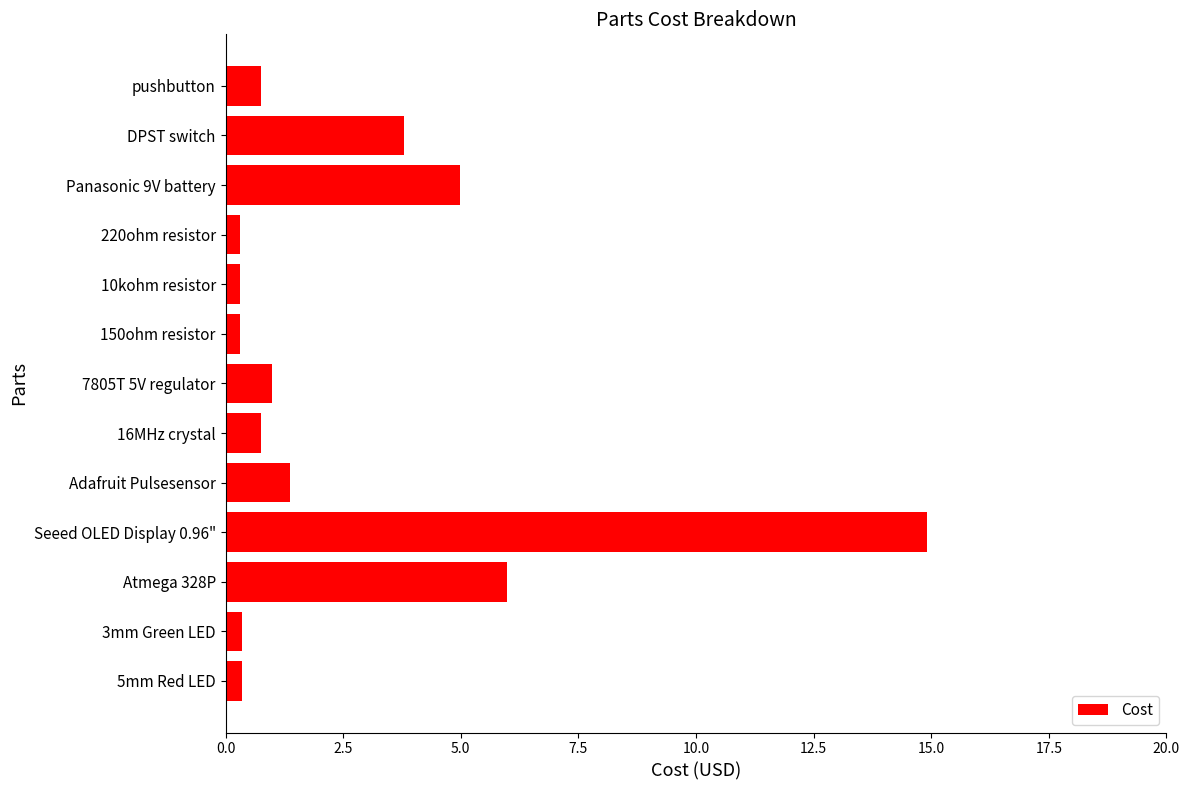

Where is the data nearest to the value 7?

Atmega 328P